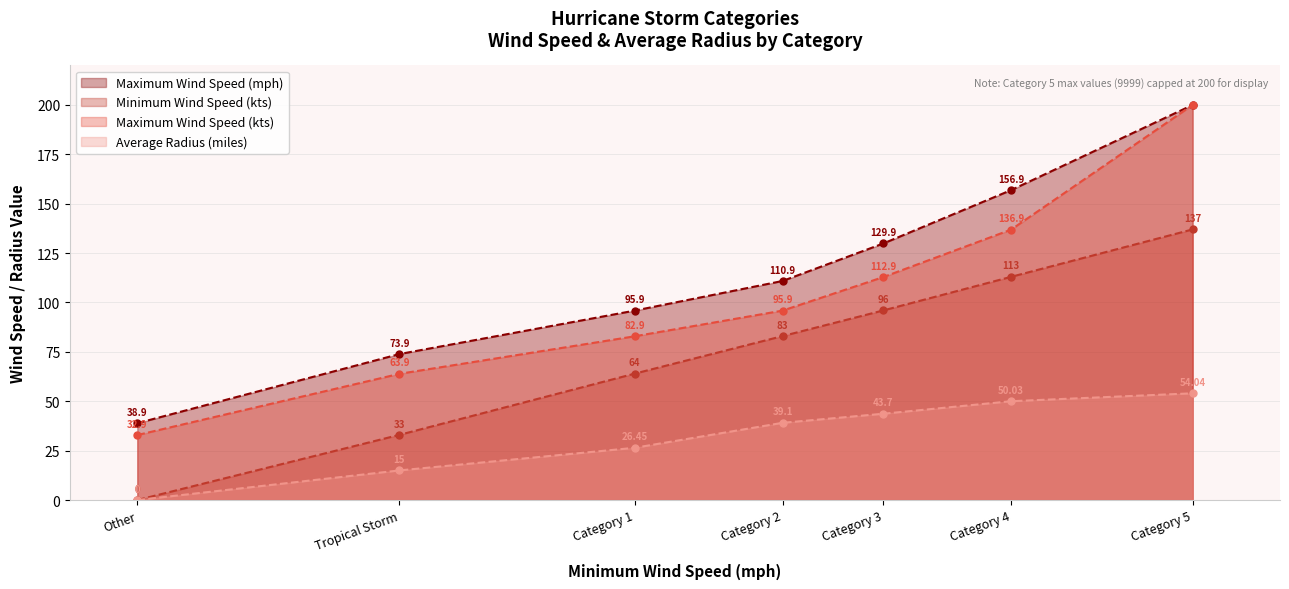

Is the value of Average Radius (miles) at Other greater than the value of Minimum Wind Speed (kts) at Category 5?

No